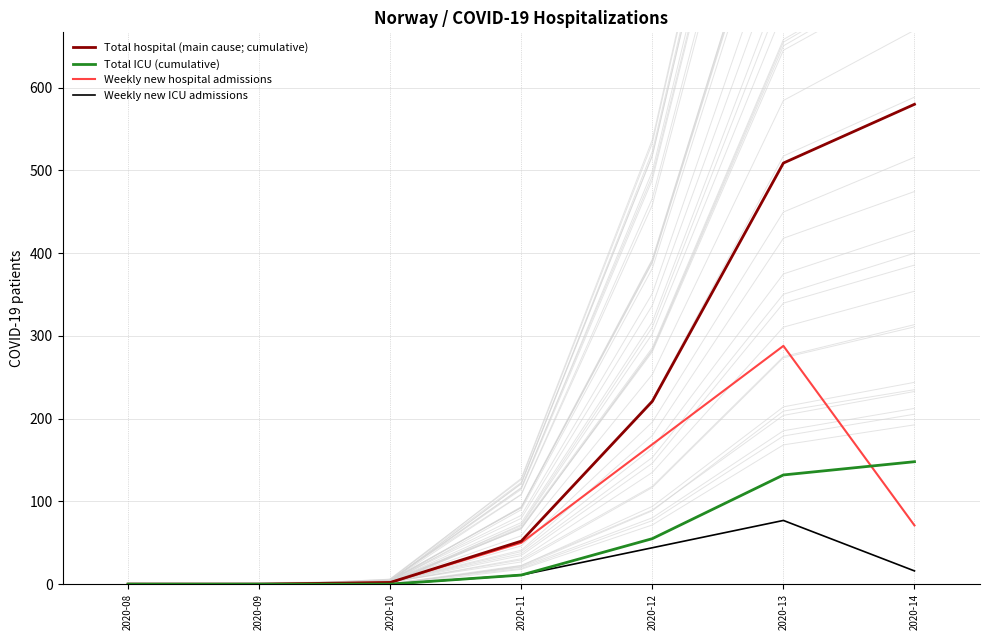

Rank the series by their maximum value, from lowest to highest.

Weekly new ICU admissions, Total ICU (cumulative), Weekly new hospital admissions, Total hospital (main cause; cumulative)